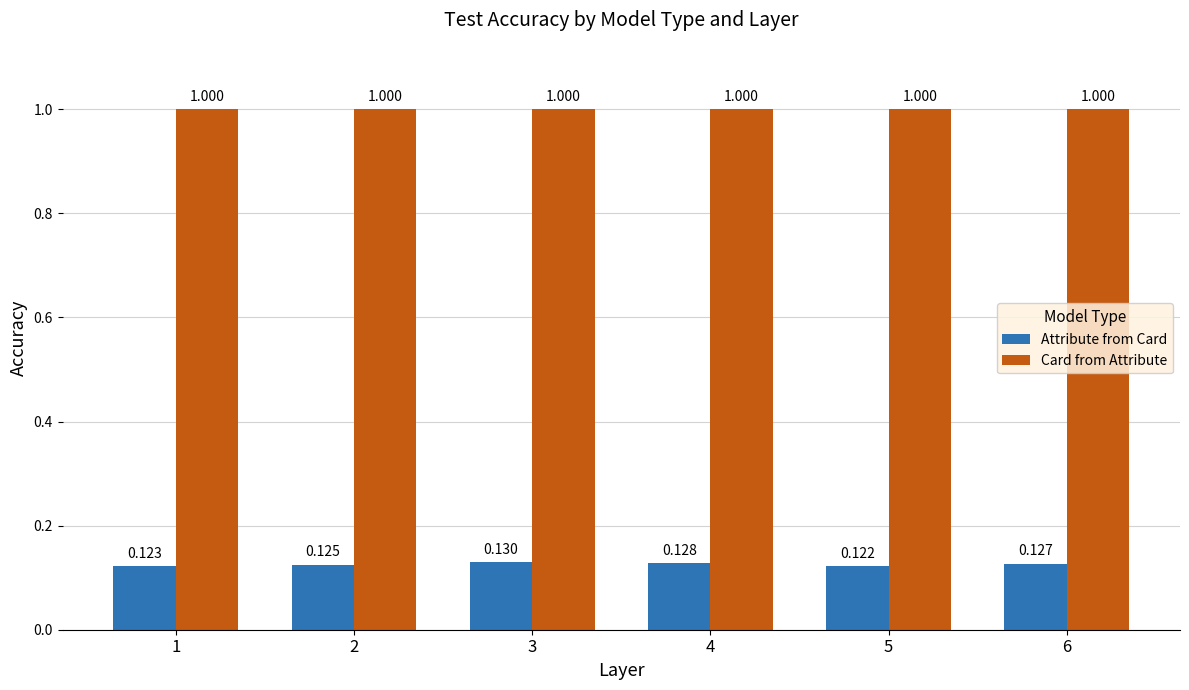

What is the value of the Card from Attribute bar at the 5th from the left?

1.0